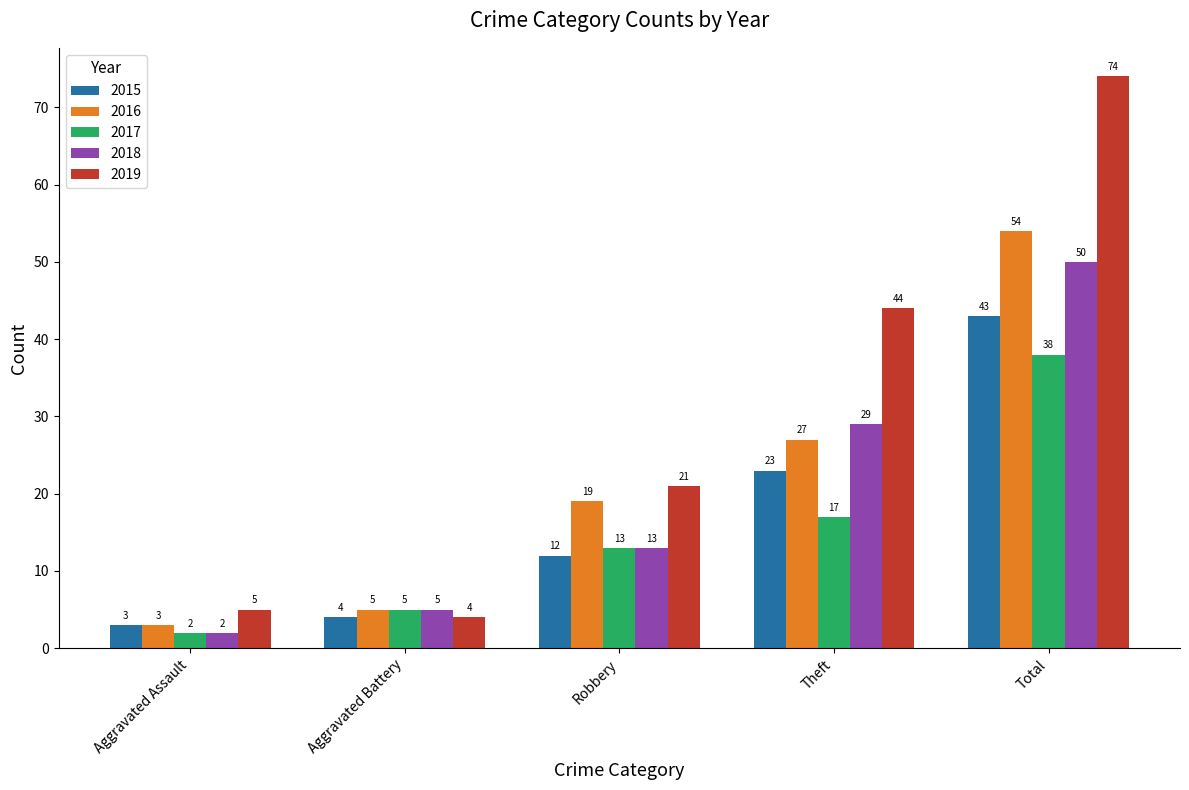

What is the label of the 3rd bar from the right?

Robbery